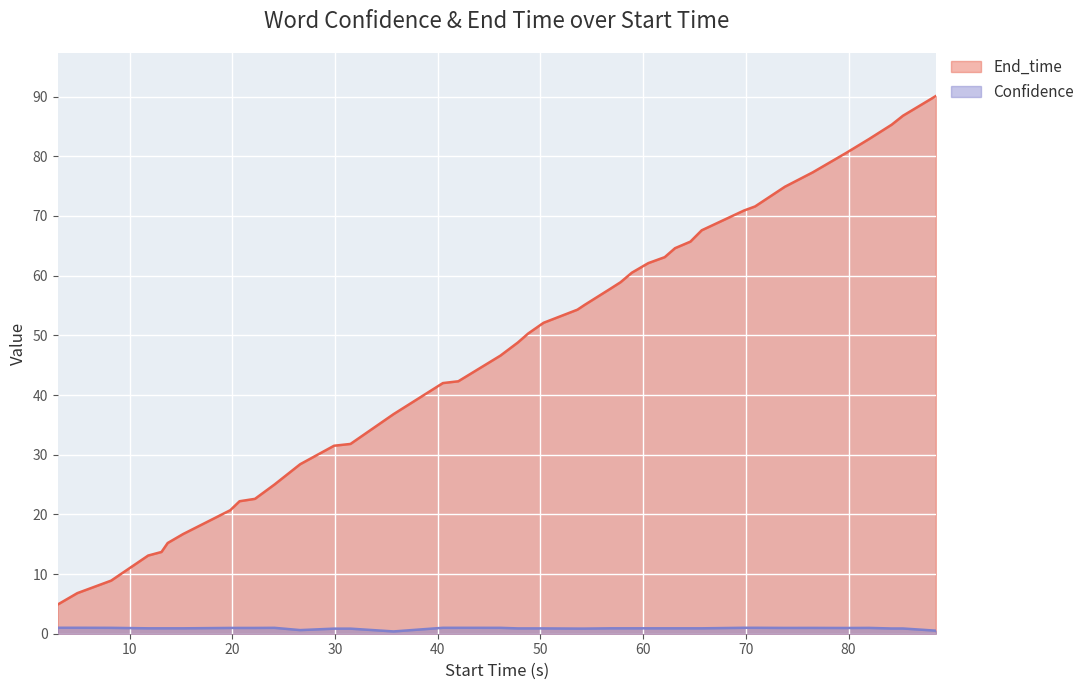

Rank the series by their maximum value, from highest to lowest.

End_time, Confidence